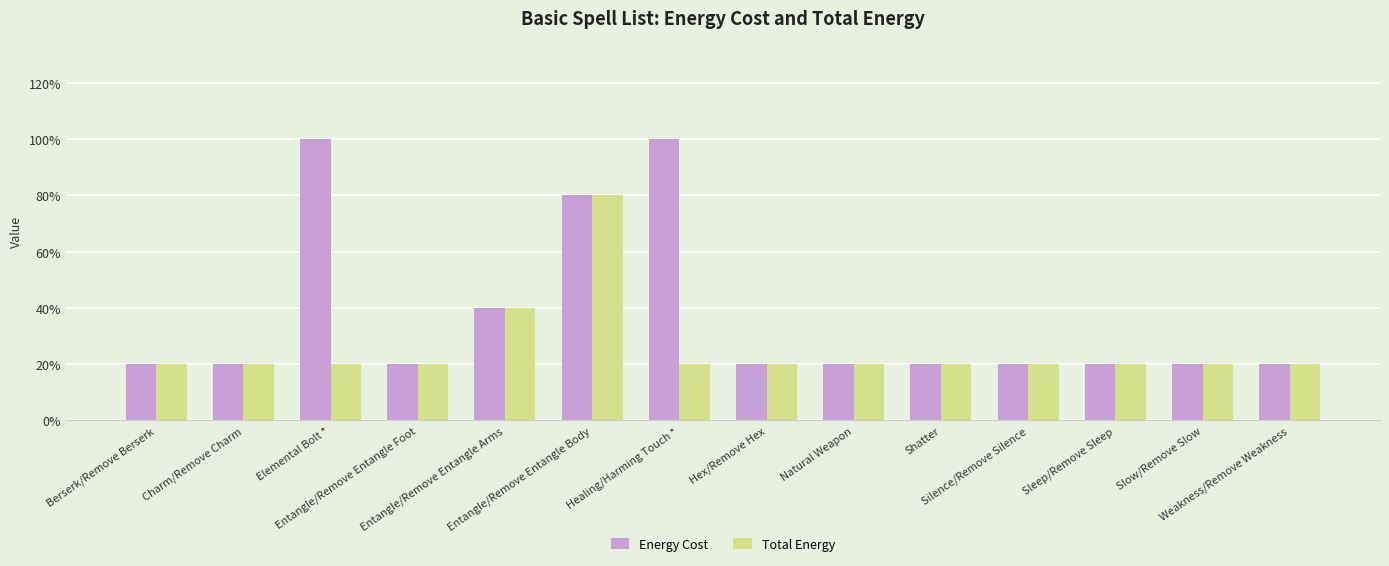

At which category does the chart reach its peak across all series?

Elemental Bolt *